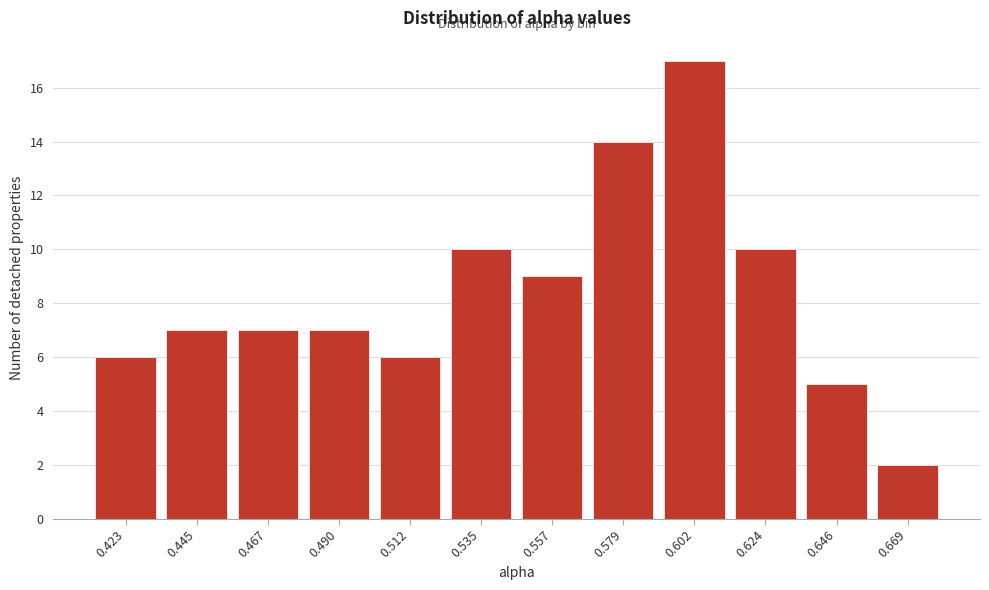

Reading left to right, what are all the values shown in this chart?

0.423=6	0.445=7	0.467=7	0.490=7	0.512=6	0.535=10	0.557=9	0.579=14	0.602=17	0.624=10	0.646=5	0.669=2